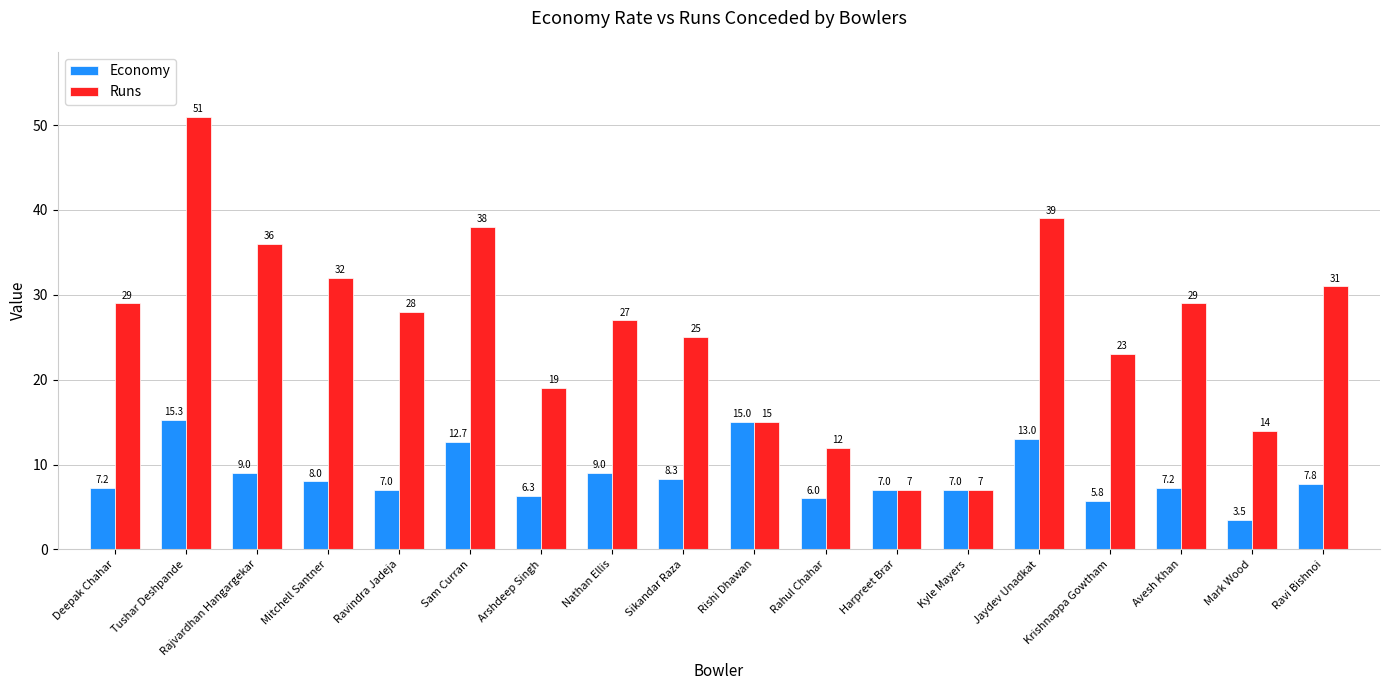

Rank the series by their average value, from highest to lowest.

Runs, Economy